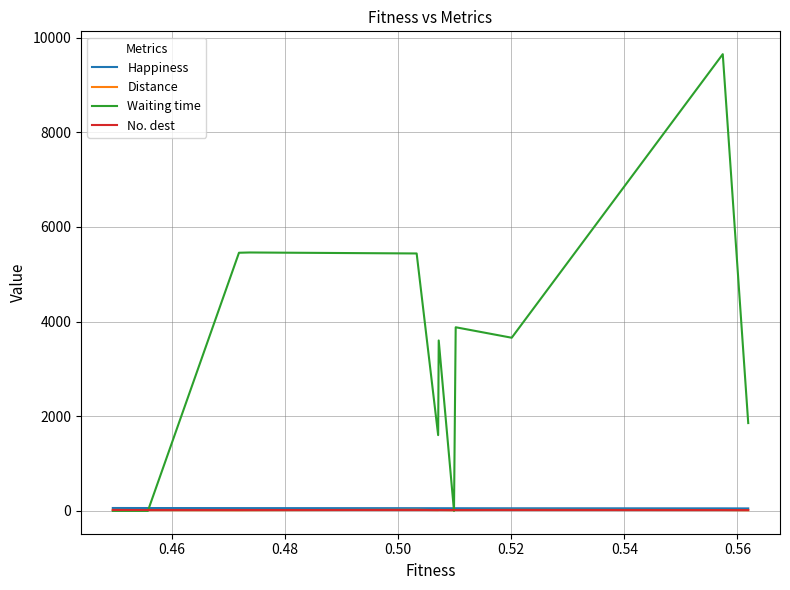

True or false: Distance has a value of 13.9 at 0.52.

False